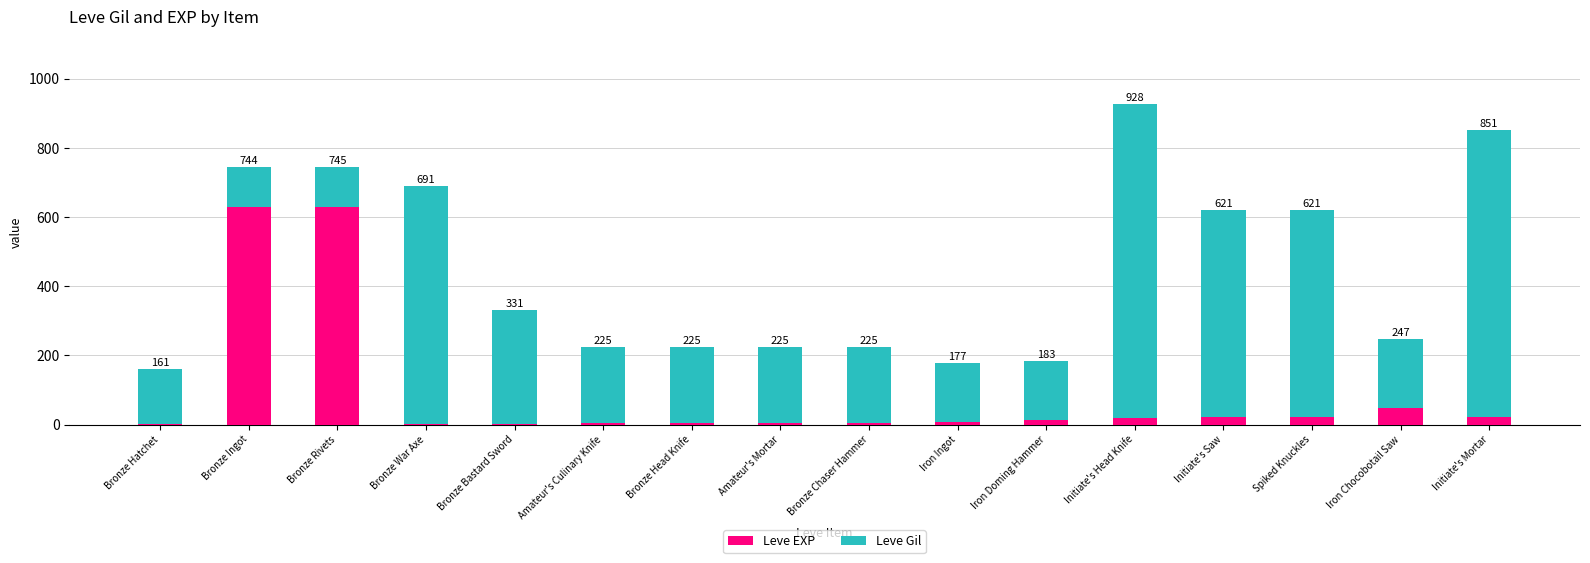

What are all the series names shown in the legend?

Leve EXP, Leve Gil